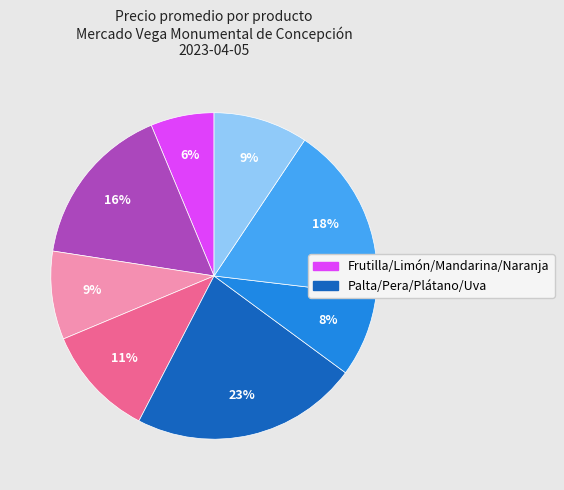

To the nearest percent, what is the average slice percentage?

12%